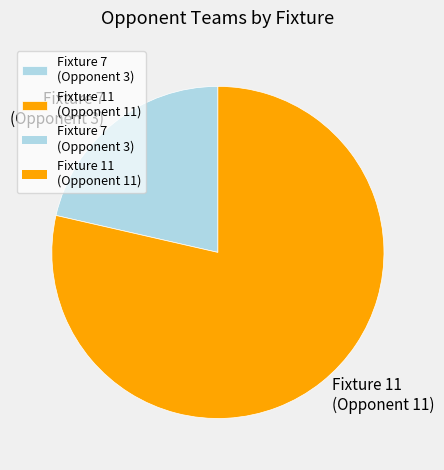

What is the majority slice?

Fixture 11 (Opponent 11)